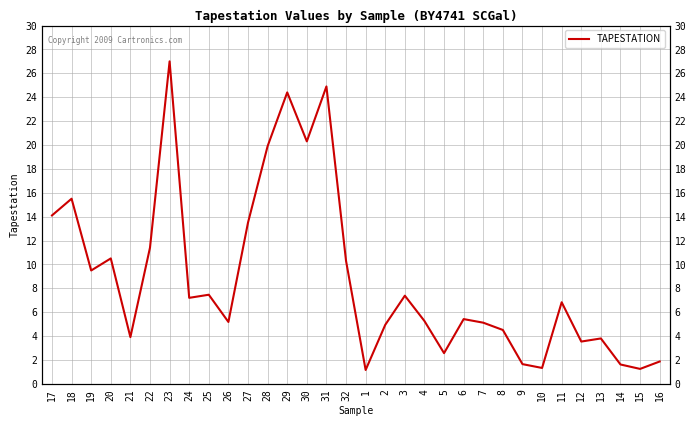

Rank the categories by value from lowest to highest.

1, 15, 10, 14, 9, 16, 5, 12, 13, 21, 8, 2, 7, 26, 4, 6, 11, 24, 3, 25, 19, 32, 20, 22, 27, 17, 18, 28, 30, 29, 31, 23